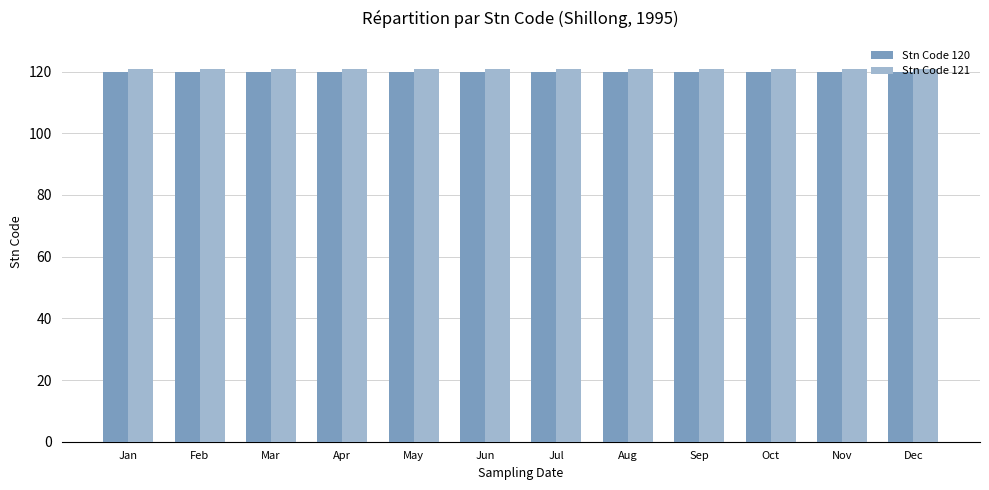

True or false: Stn Code 120 has a value of 120 at May.

True